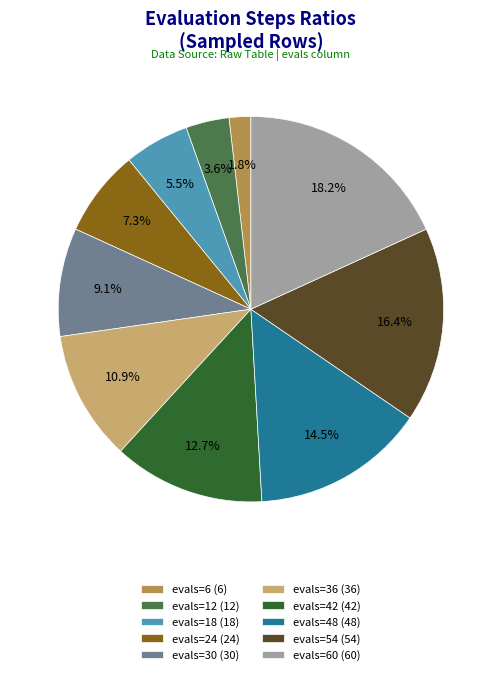

Is the sum of evals=54 (54) and evals=30 (30) greater than half?

No